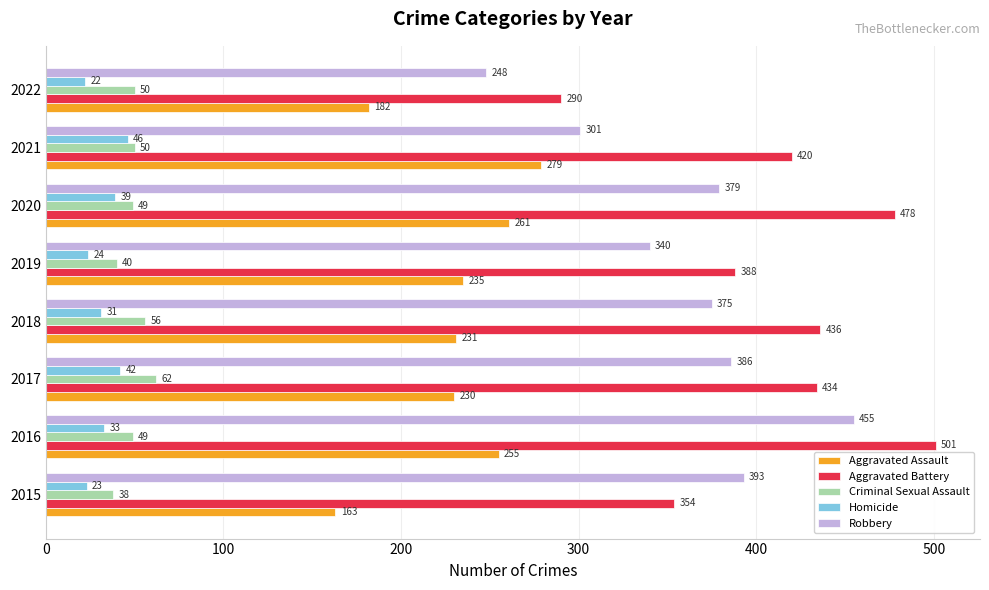

What is the approximate value of Criminal Sexual Assault at 2015, to the nearest 5?

40